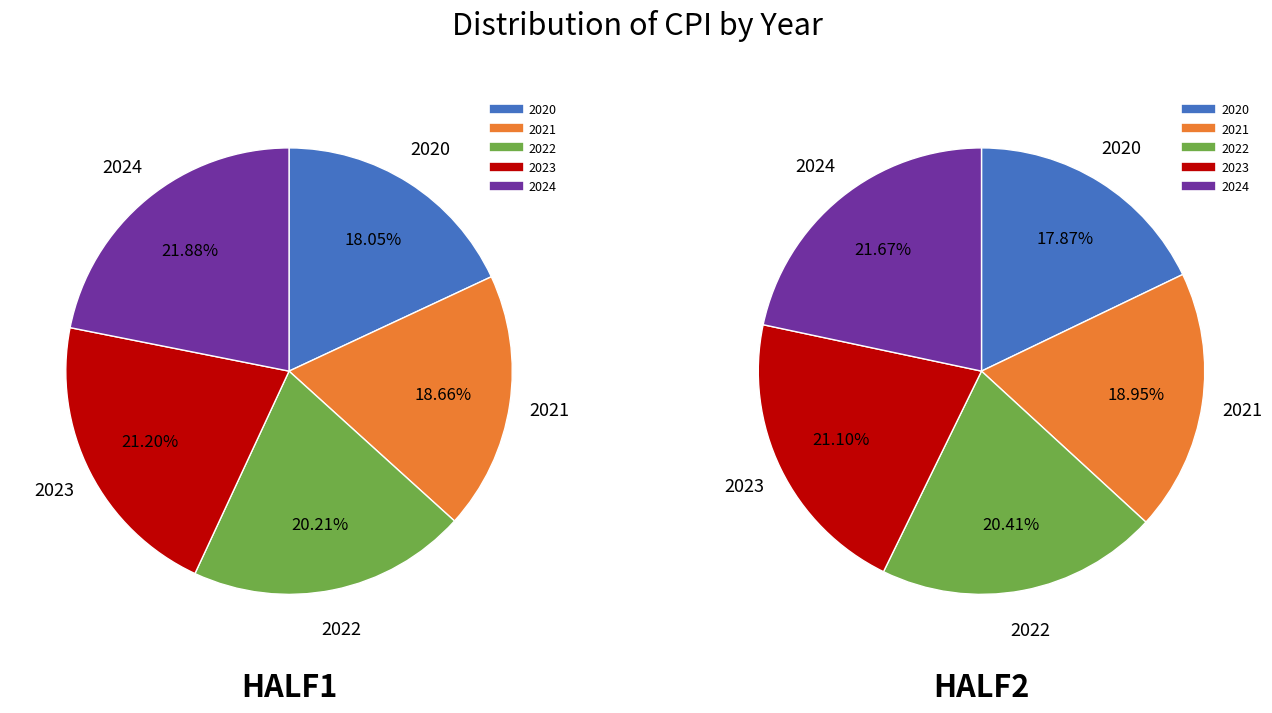

Rank the categories by HALF1 value from highest to lowest.

2024, 2023, 2022, 2021, 2020